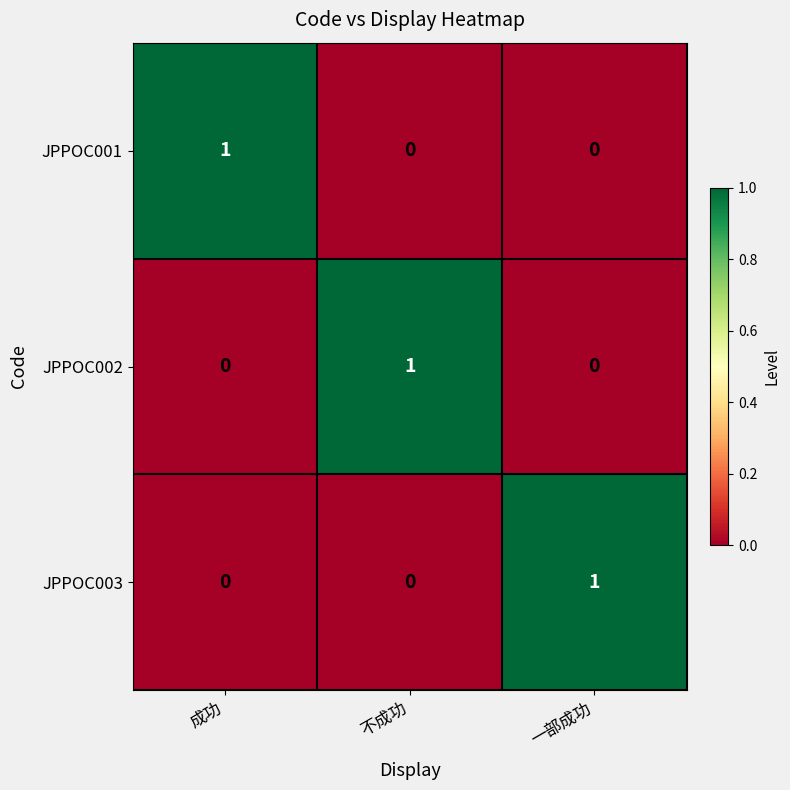

What is the difference between the highest and lowest values at 成功?

1